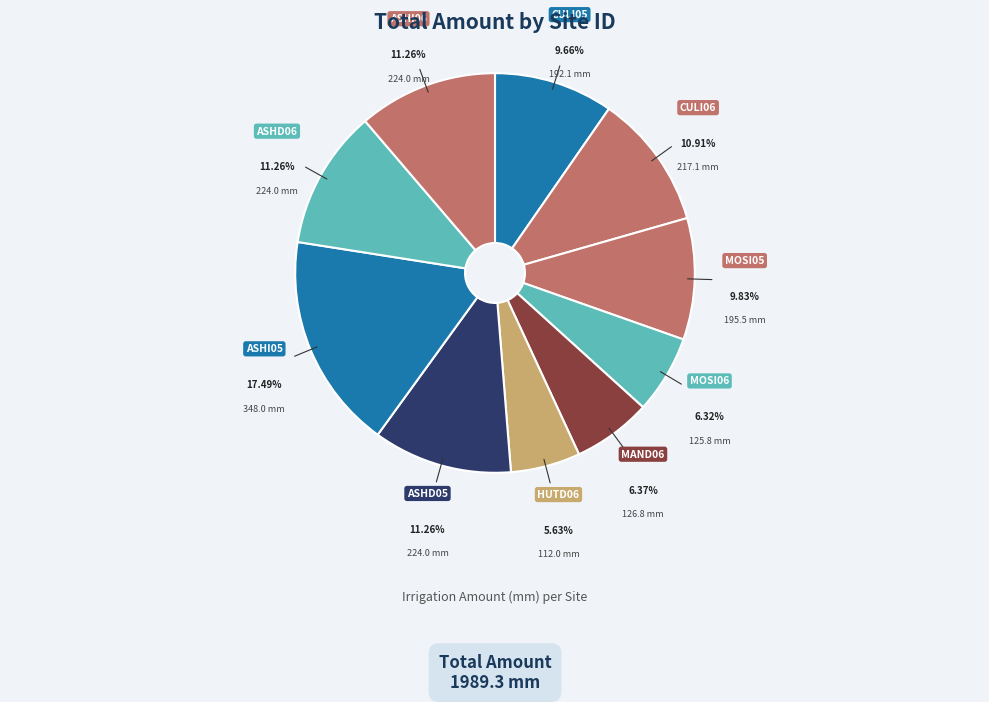

Is there any slice that represents more than half of the pie?

No